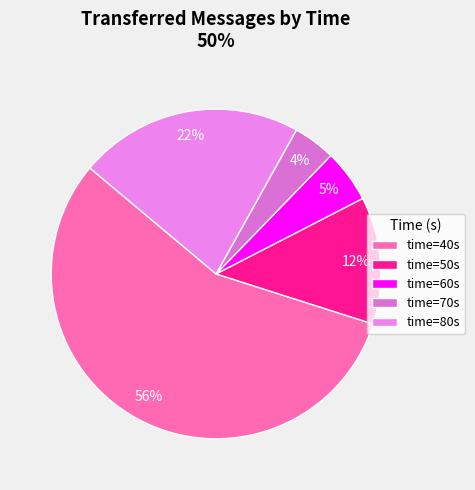

Count the number of slices in the pie.

5